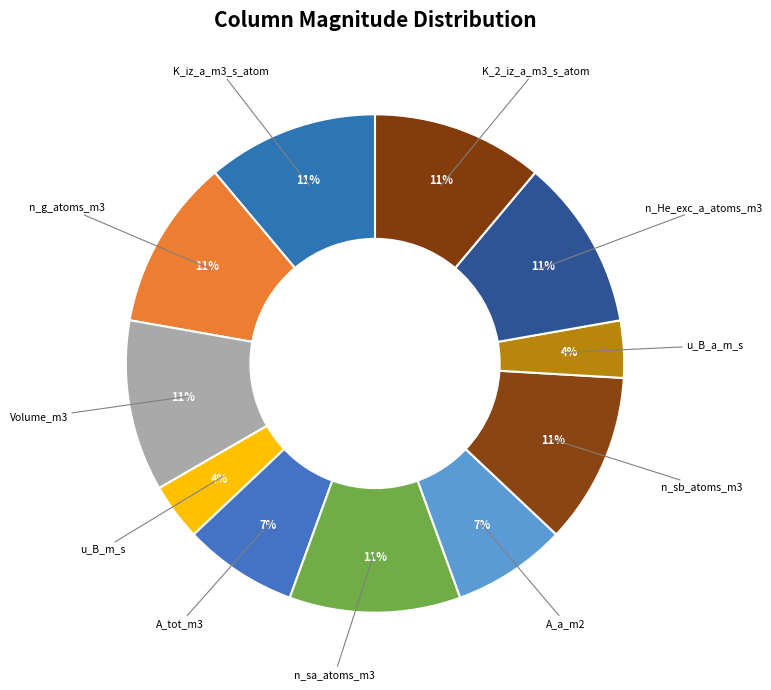

Which category has the biggest portion of the pie?

K_iz_a_m3_s_atom